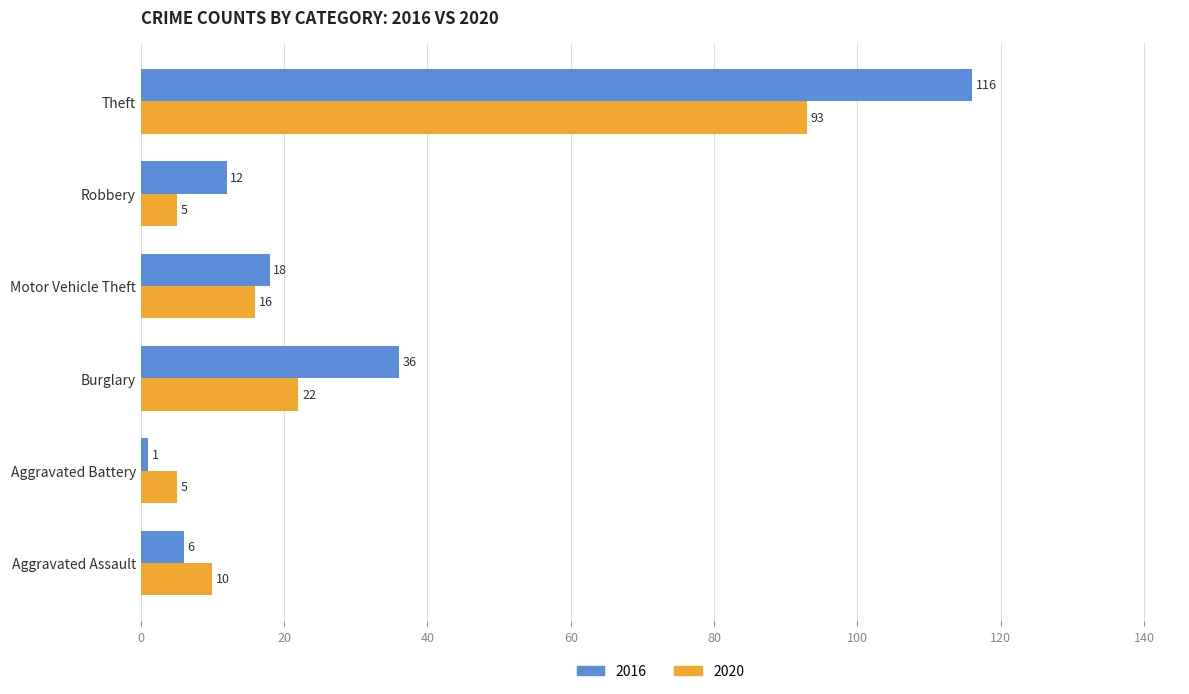

What is the average value of the 2020 series?

25